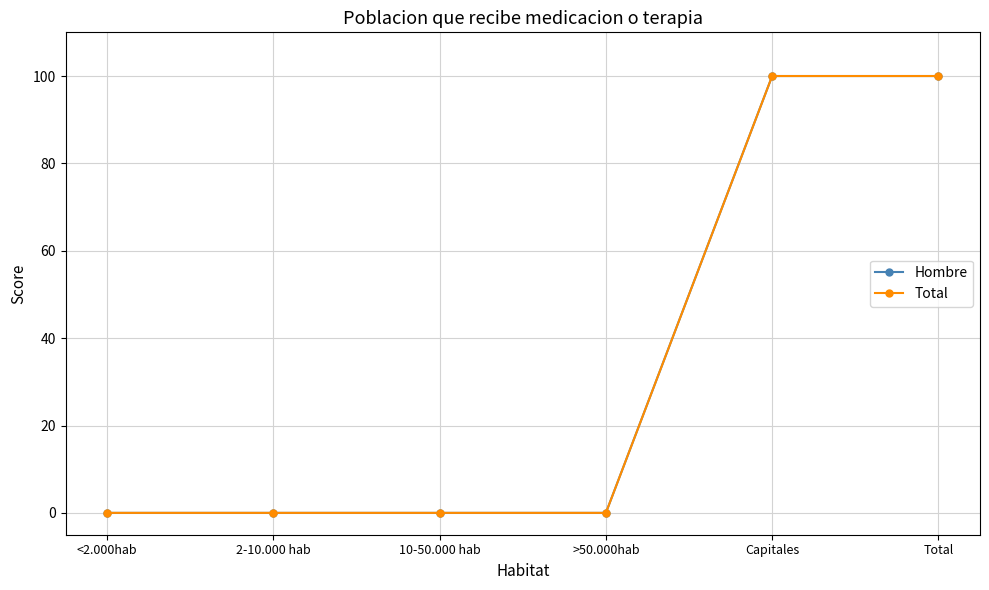

True or false: Hombre has a value of 148 at Capitales.

False